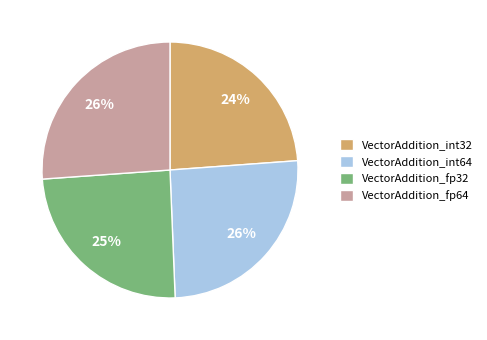

To the nearest percent, what percentage of the pie is VectorAddition_fp32?

25%